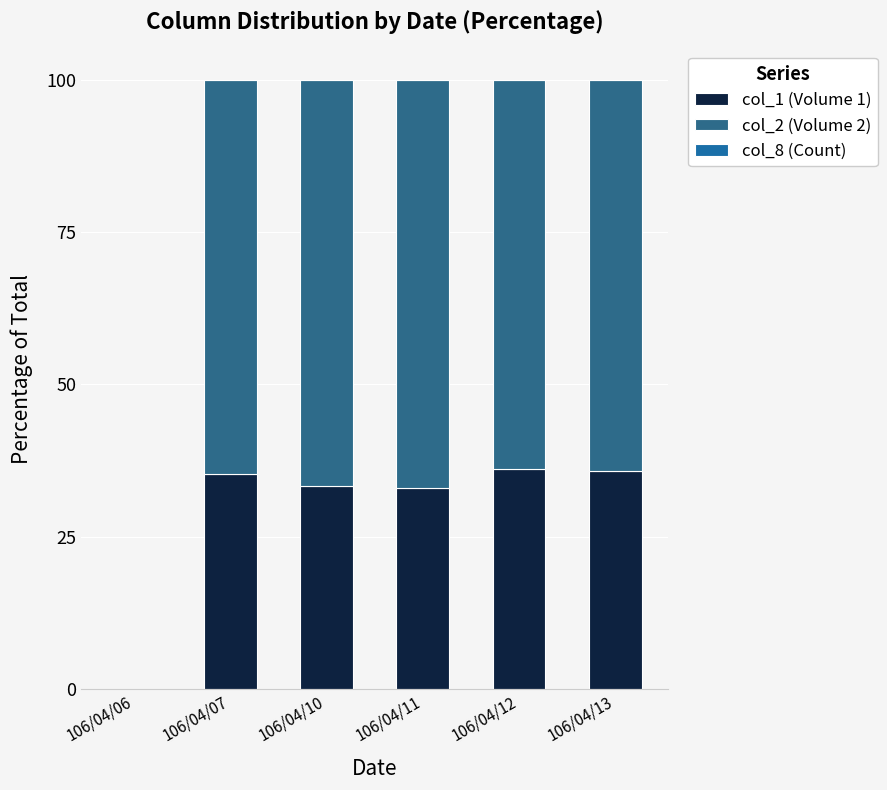

Does the chart contain stacked bars?

Yes